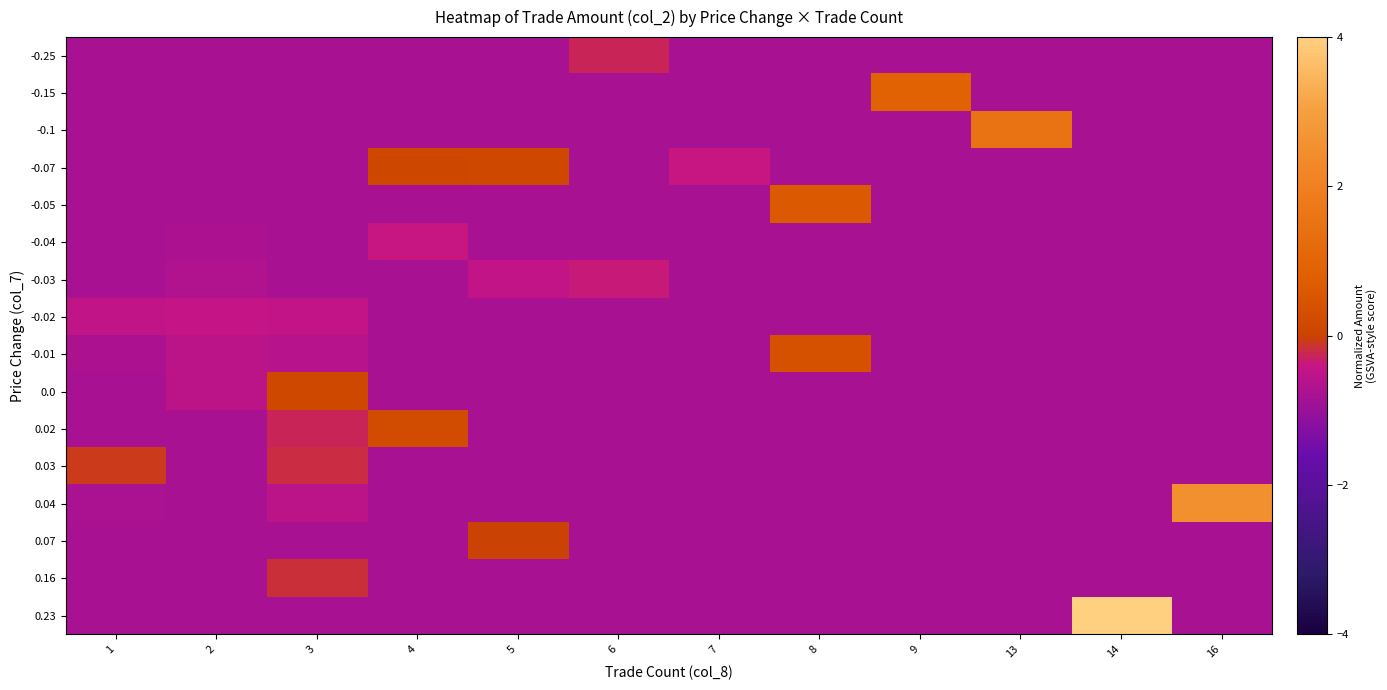

How many series are shown in this chart?

16